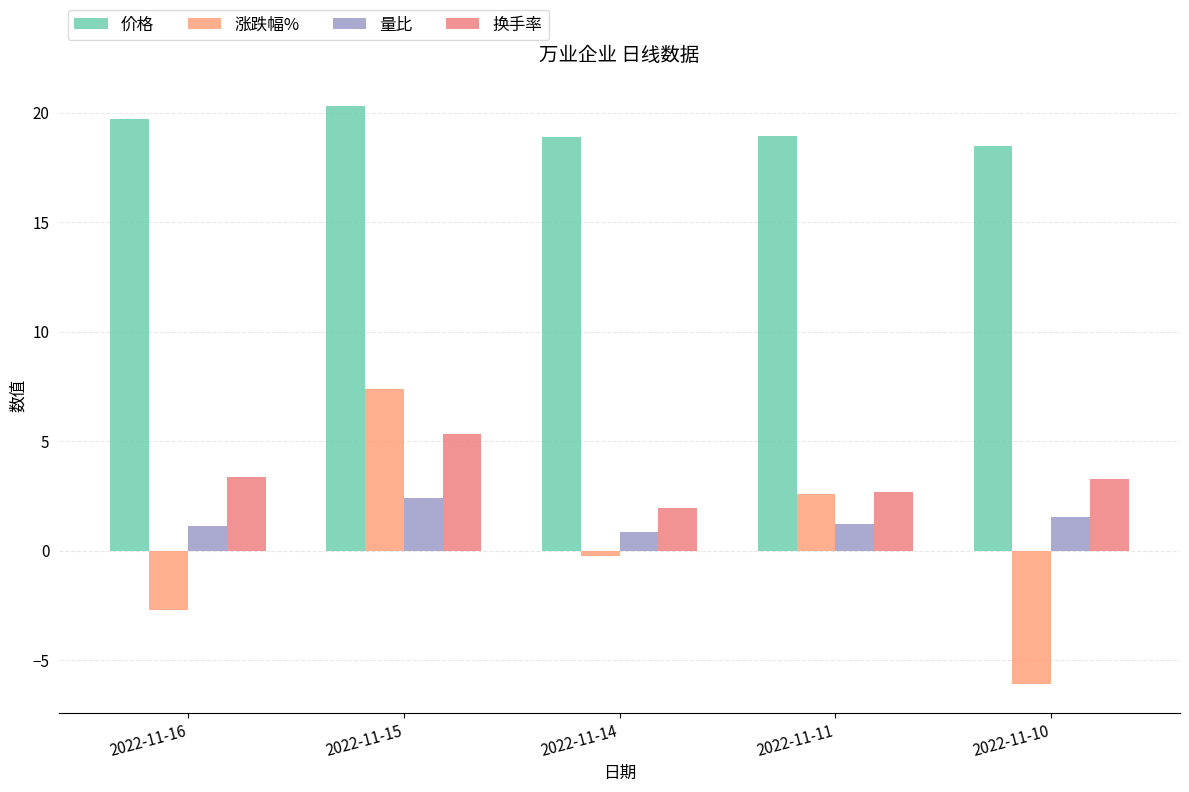

Reading left to right, list all the values displayed in this chart.

价格: 19.7	20.3	18.9	18.9	18.5
涨跌幅%: -2.7	7.4	-0.3	2.6	-6.1
量比: 1.1	2.4	0.9	1.2	1.5
换手率: 3.4	5.3	1.9	2.7	3.3